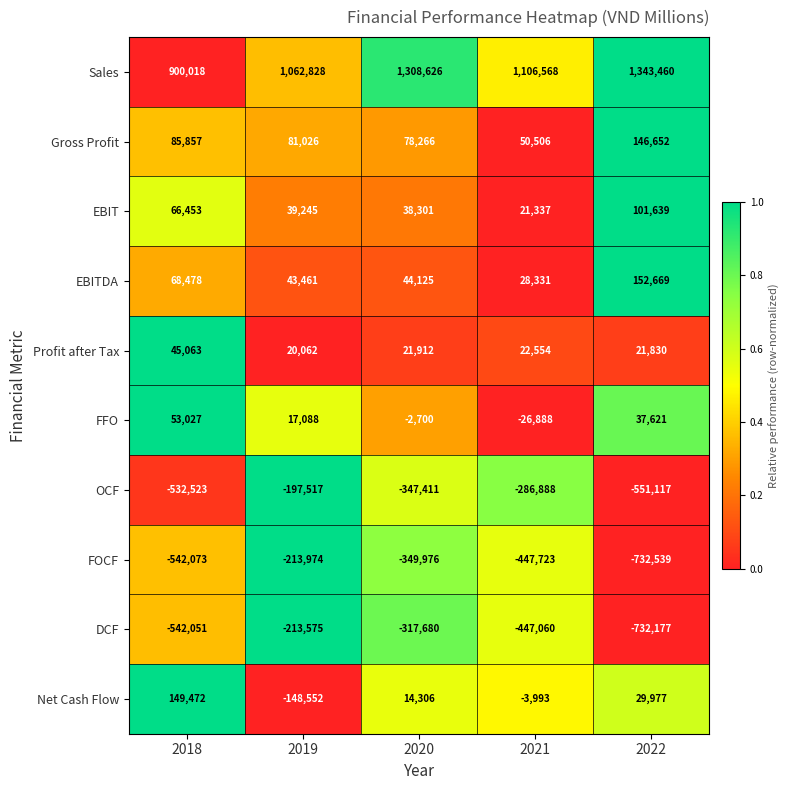

What value does the EBIT series have at 2018?

66453